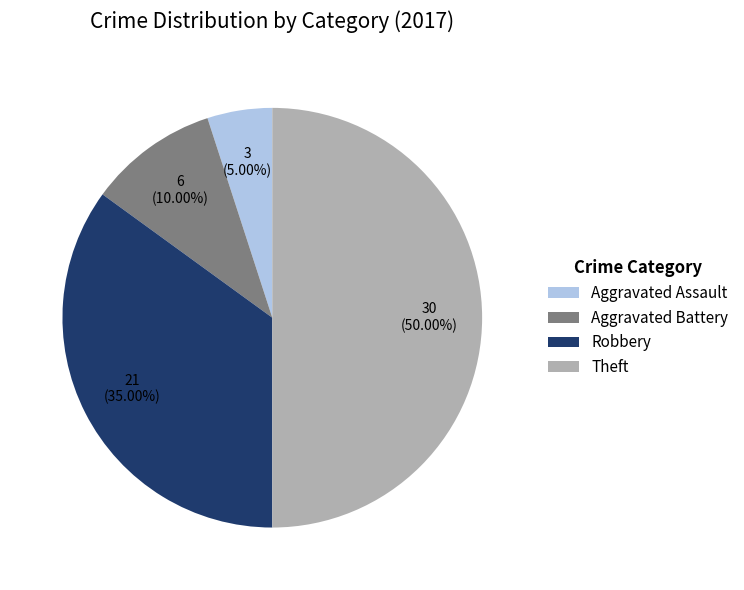

What is the total percentage of Robbery and Aggravated Battery?

45.0%